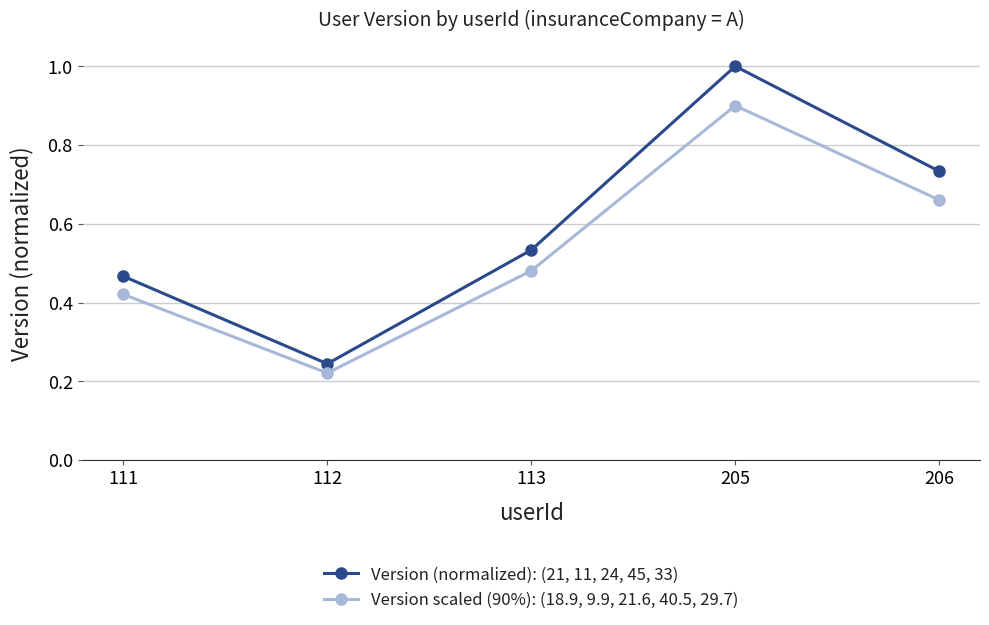

What is the value of the Version (normalized): (21, 11, 24, 45, 33) point at the 4th from the left?

1.0